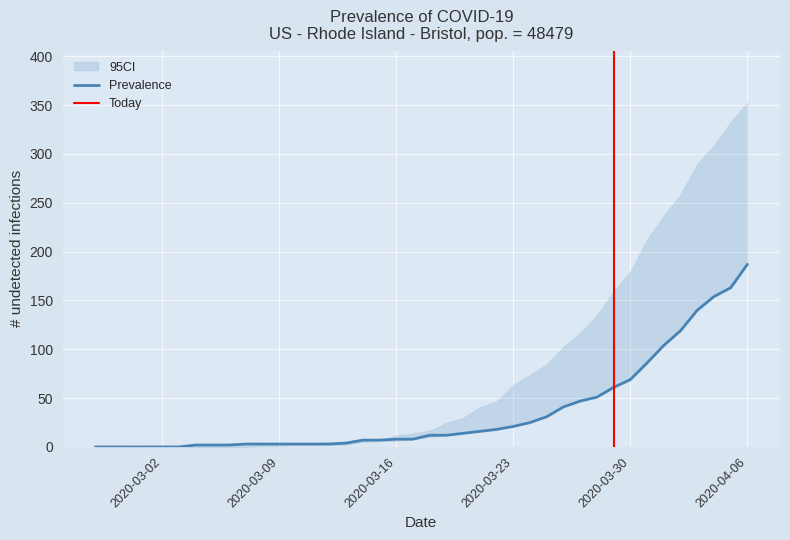

At which label does Prevalence reach its peak?

2020-04-06